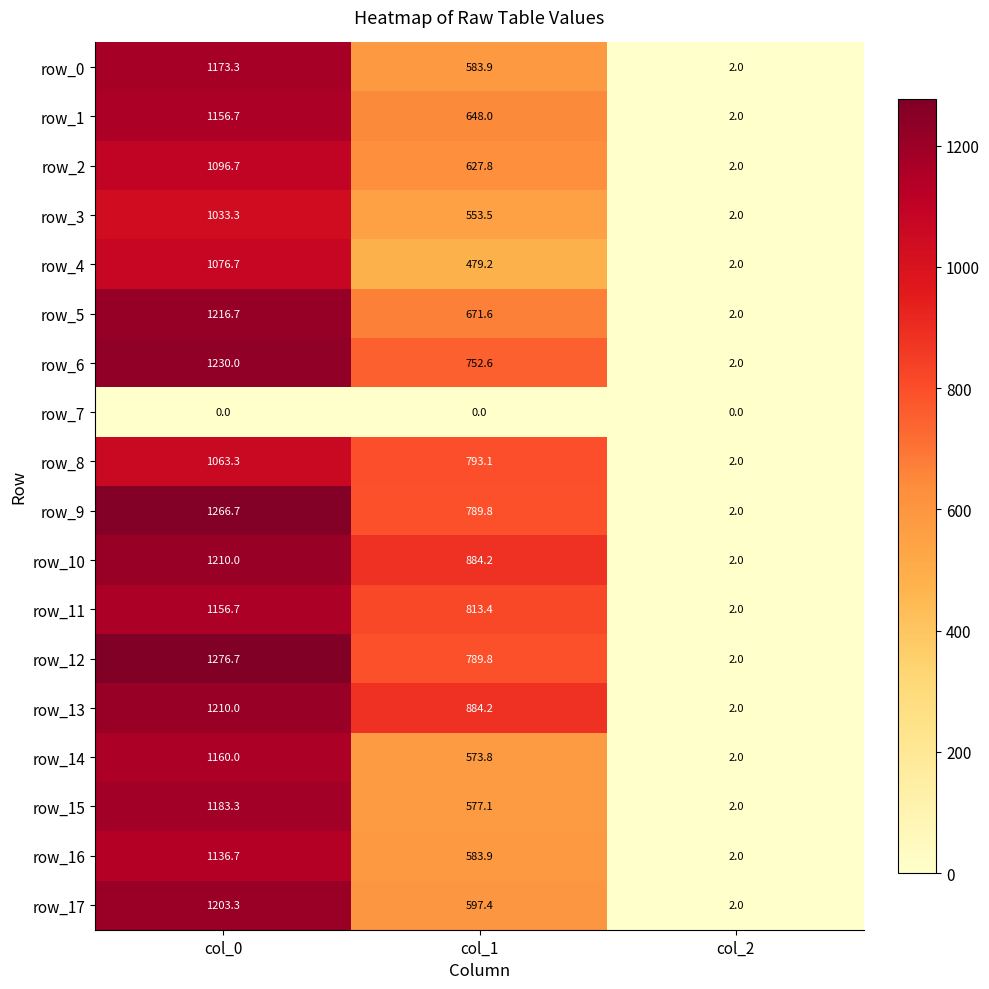

What value does the row_15 series have at col_0?

1183.3